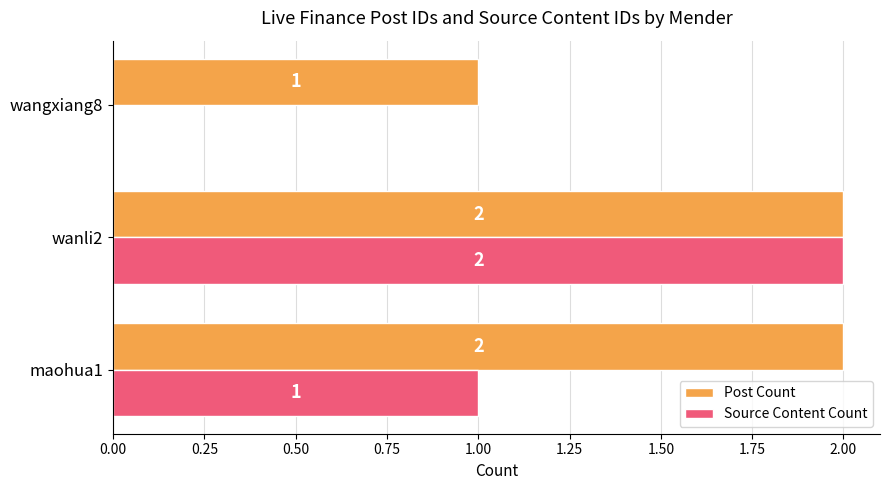

Which series has the largest total across all categories?

Post Count